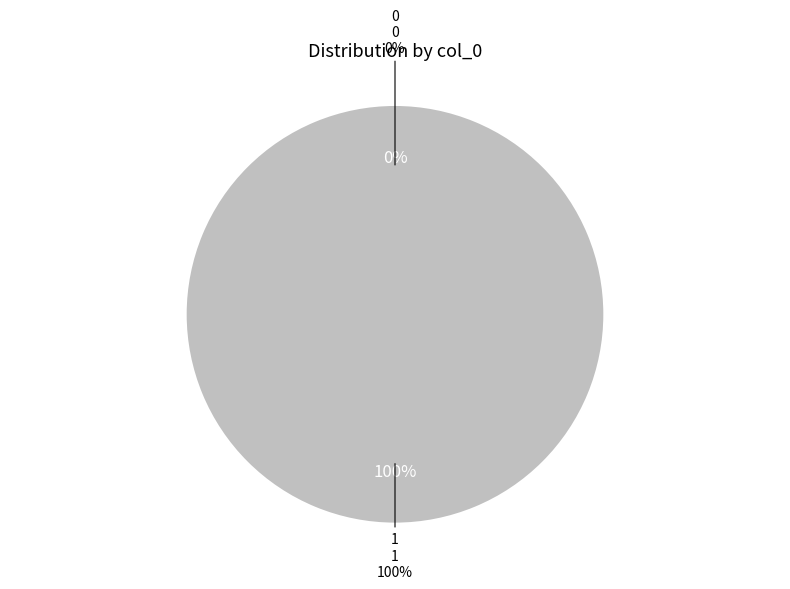

To the nearest percent, what is the average slice percentage?

50%